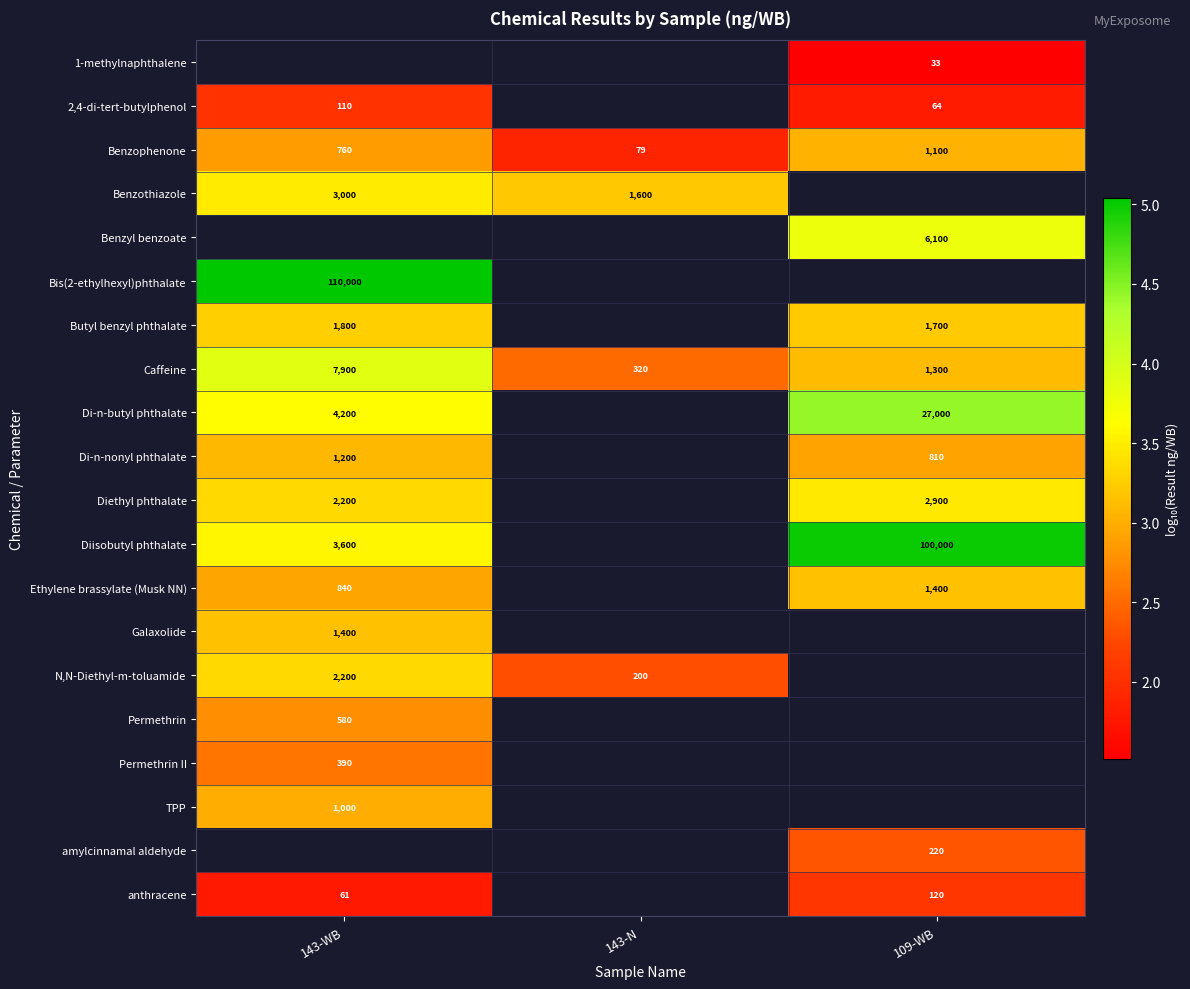

Which category has the lowest value in the Permethrin series?

143-WB